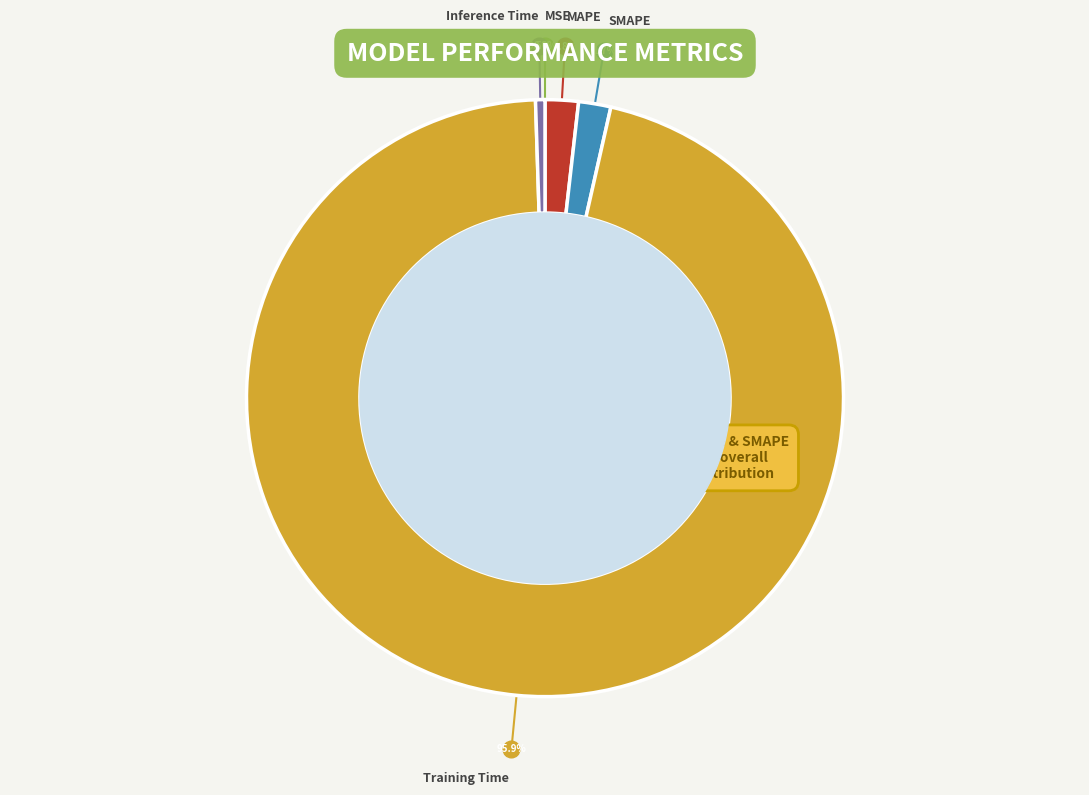

Between Training Time and SMAPE, which is larger?

Training Time